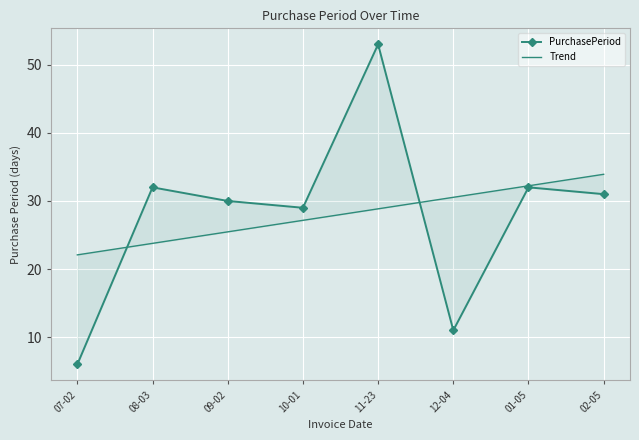

List the series in order of their peak value, highest first.

PurchasePeriod, Trend